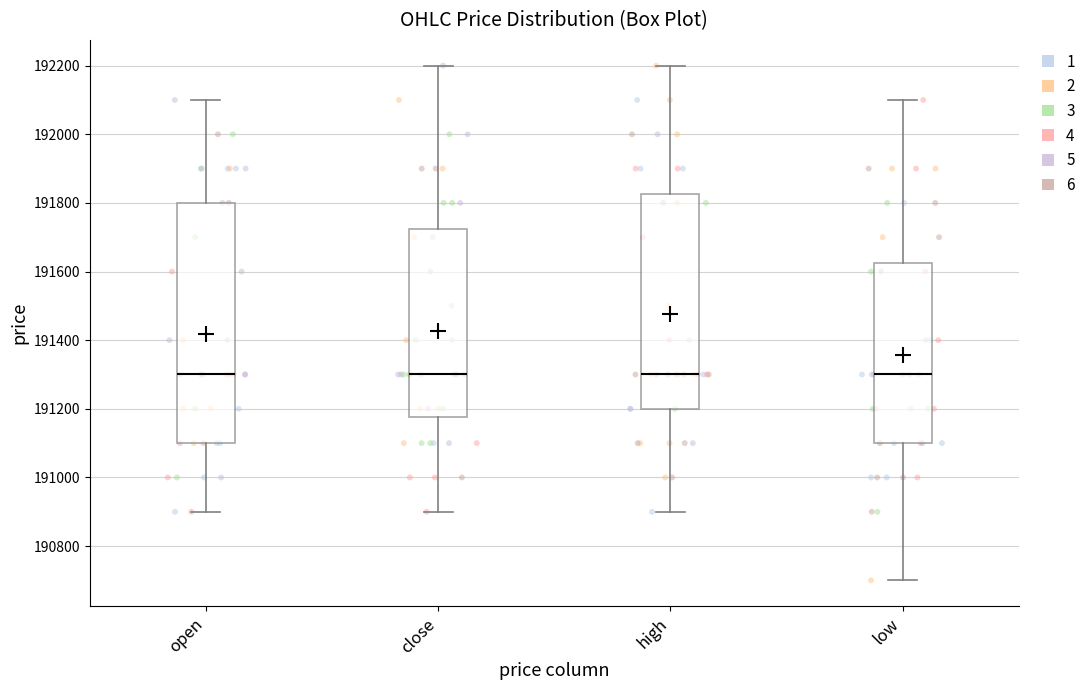

Comparing the boxes themselves (not the whiskers), which one is the tallest?

open